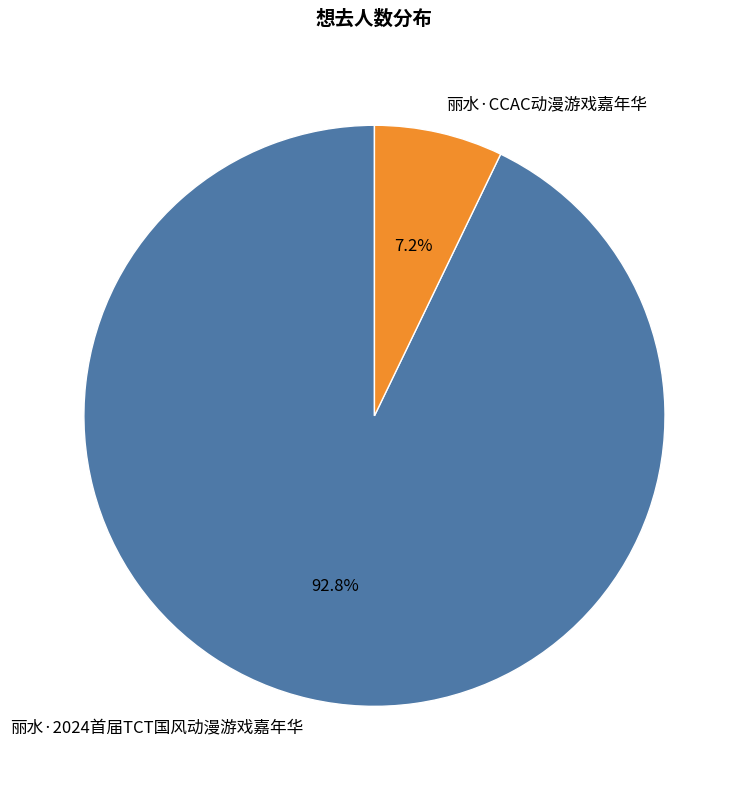

Rank the categories by value from highest to lowest.

丽水·2024首届TCT国风动漫游戏嘉年华, 丽水·CCAC动漫游戏嘉年华